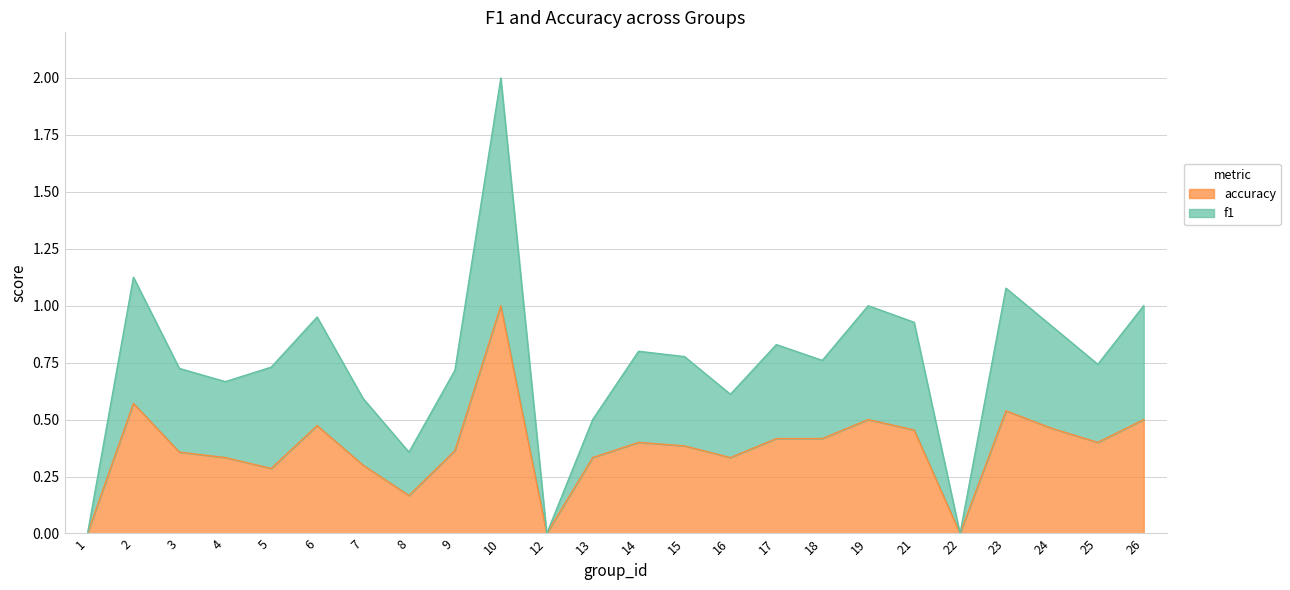

What is the average value of the f1 series?

0.7